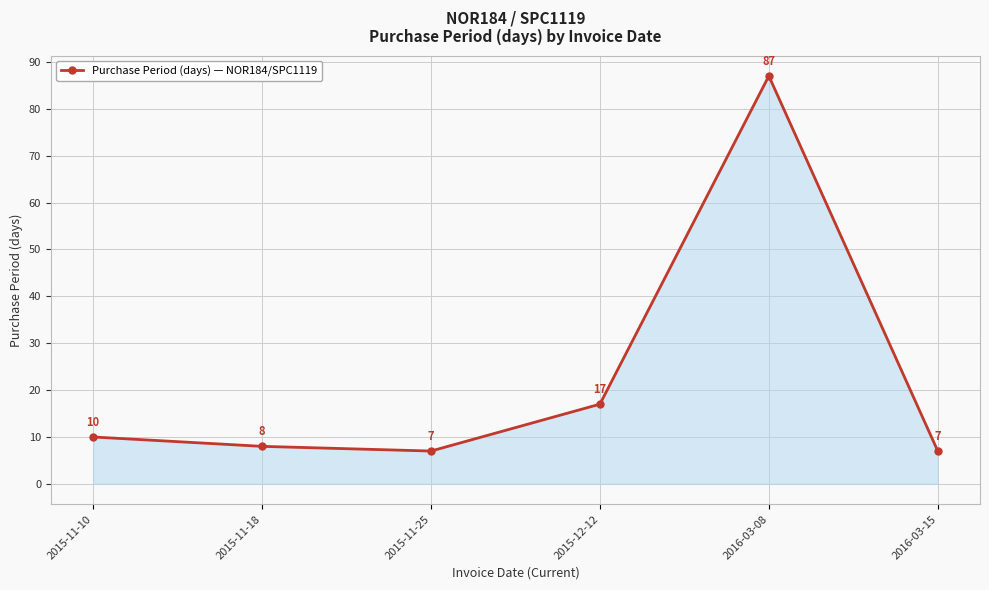

Reading right to left, extract all data points from this chart.

2016-03-15=7	2016-03-08=87	2015-12-12=17	2015-11-25=7	2015-11-18=8	2015-11-10=10